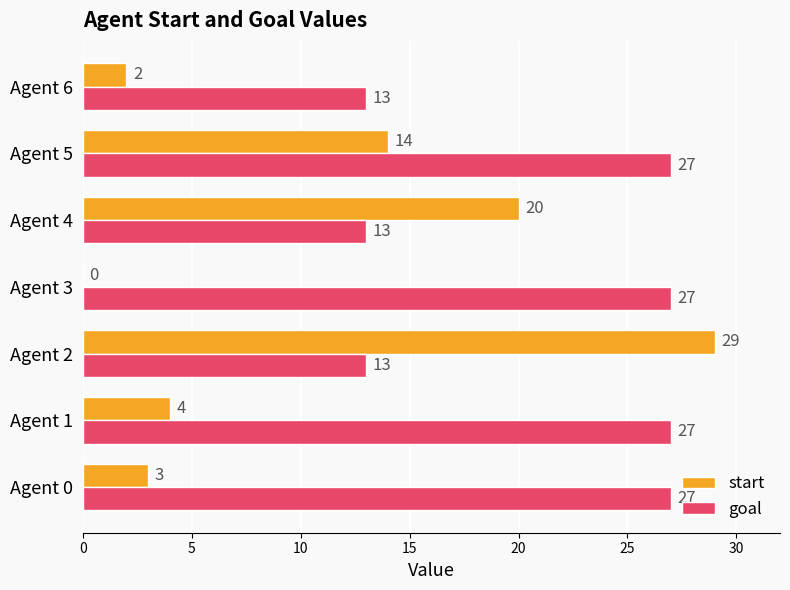

The value of goal at Agent 1 is 12. True or false?

False